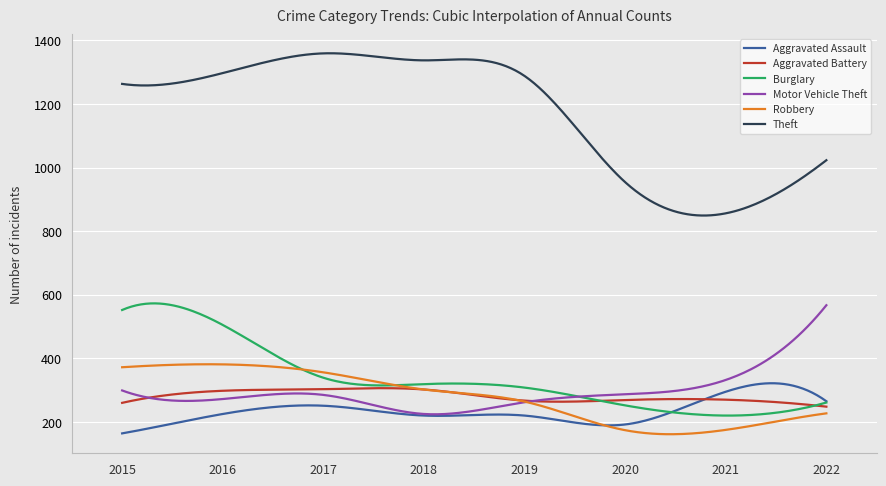

What is the minimum value for Theft?

849.0